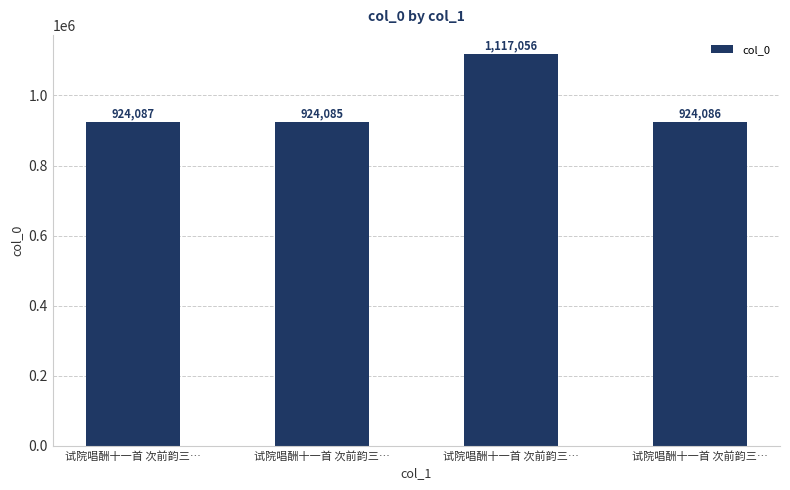

At which label is the value closest to 1020570?

试院唱酬十一首 次前韵三…